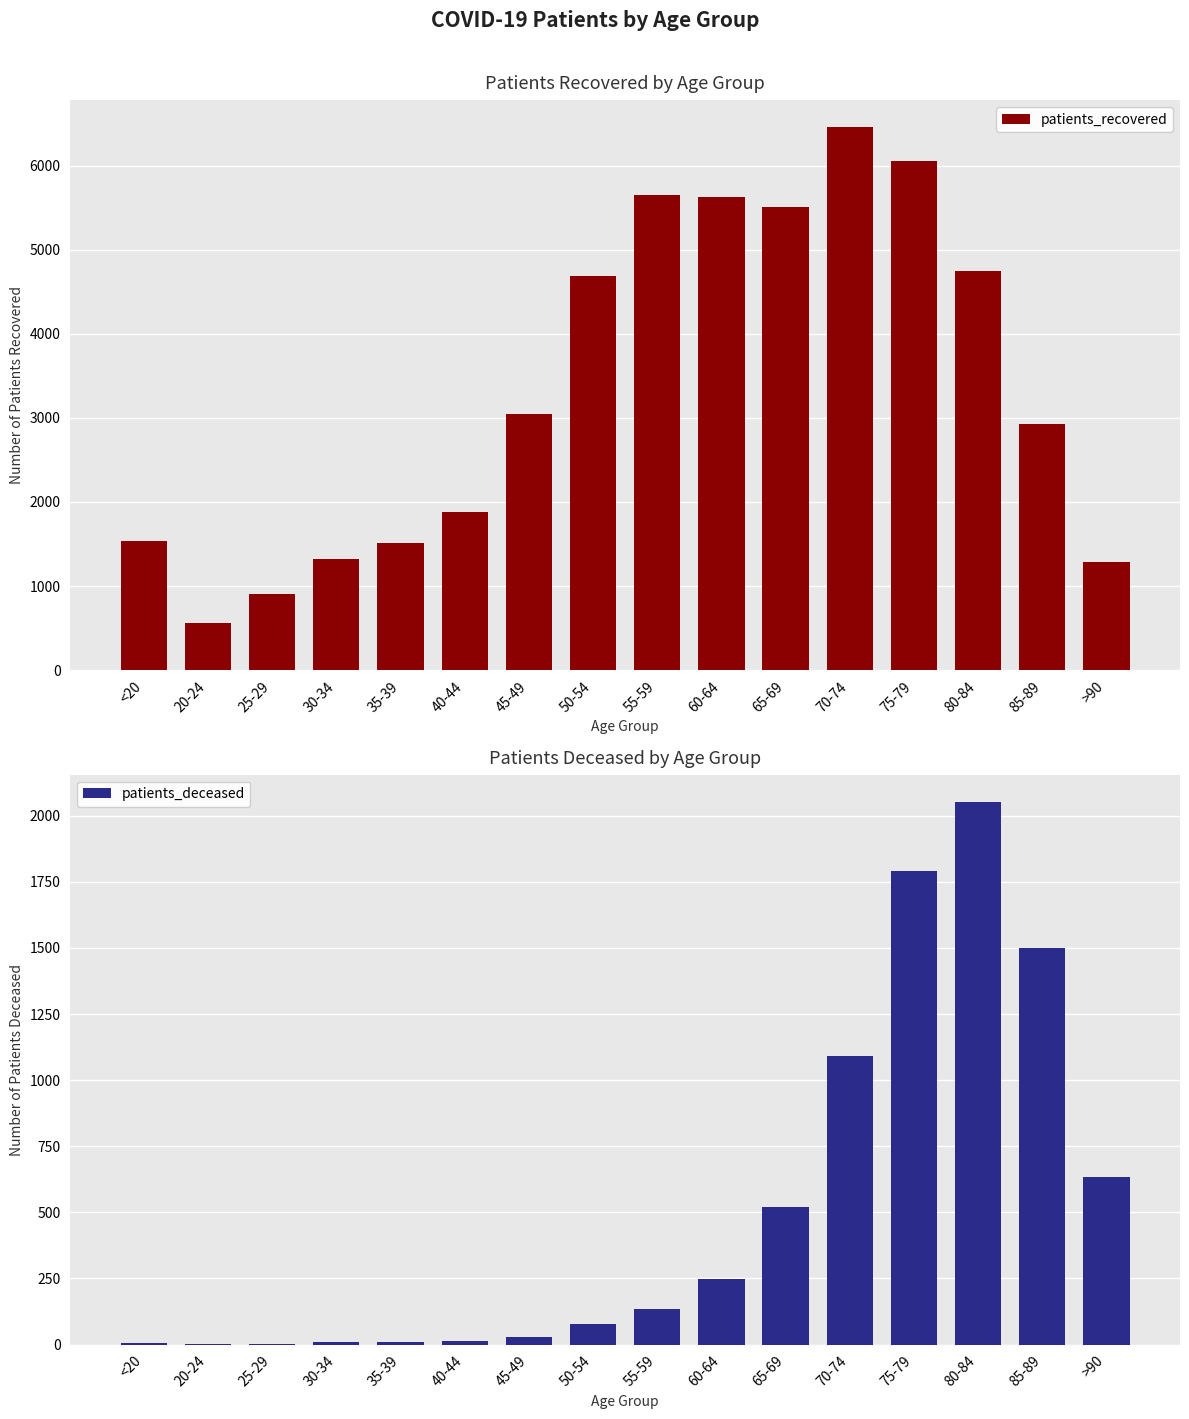

Does the chart contain stacked bars?

No